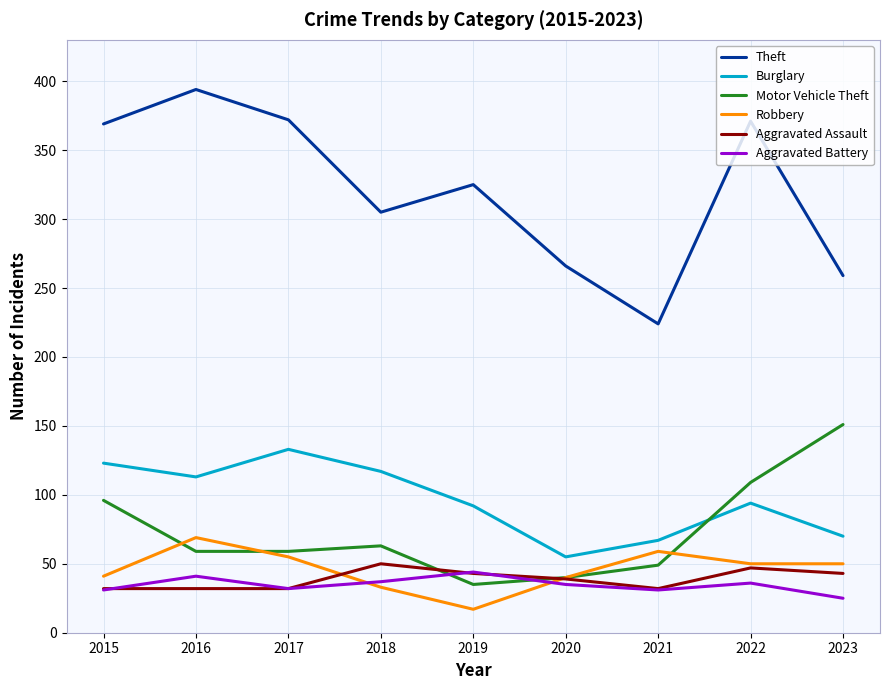

Is the value of Aggravated Assault at 2019 greater than the value of Burglary at 2017?

No